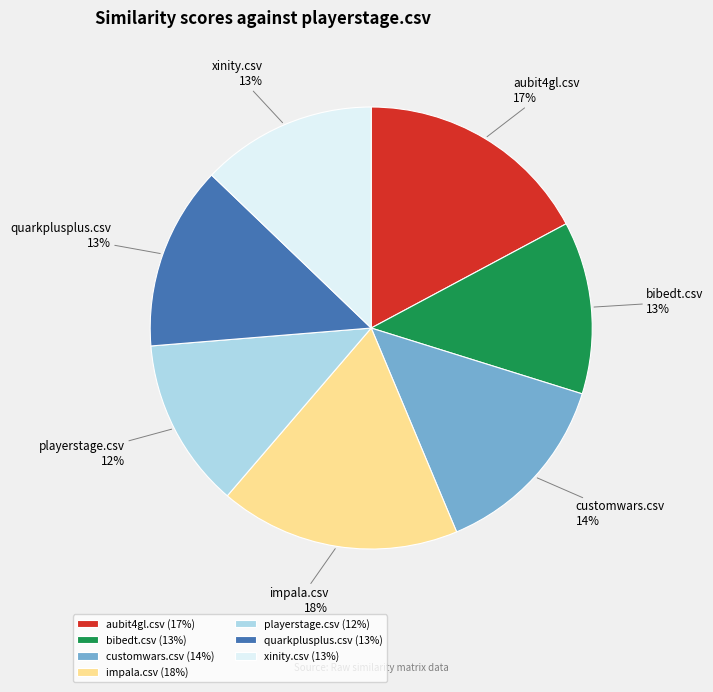

How many slices are in this pie chart?

7